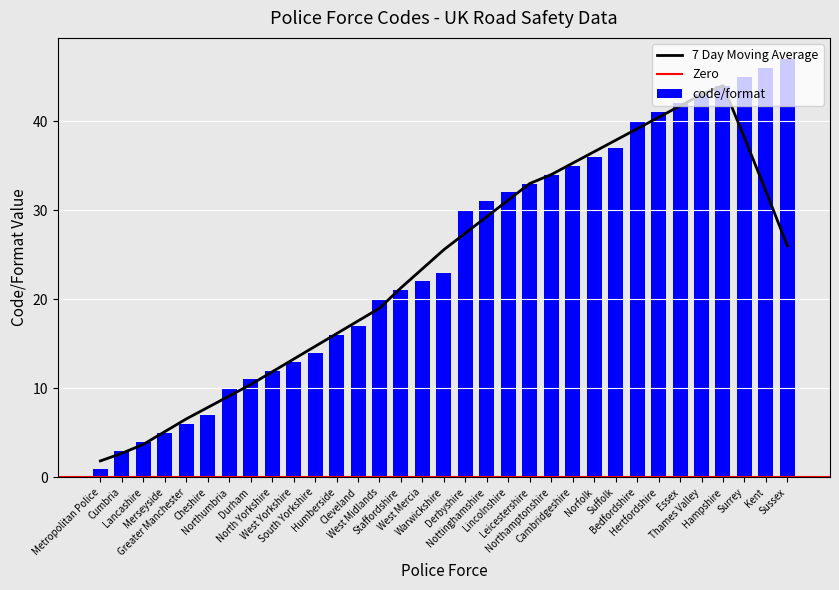

Between Staffordshire and Leicestershire, which is larger?

Leicestershire